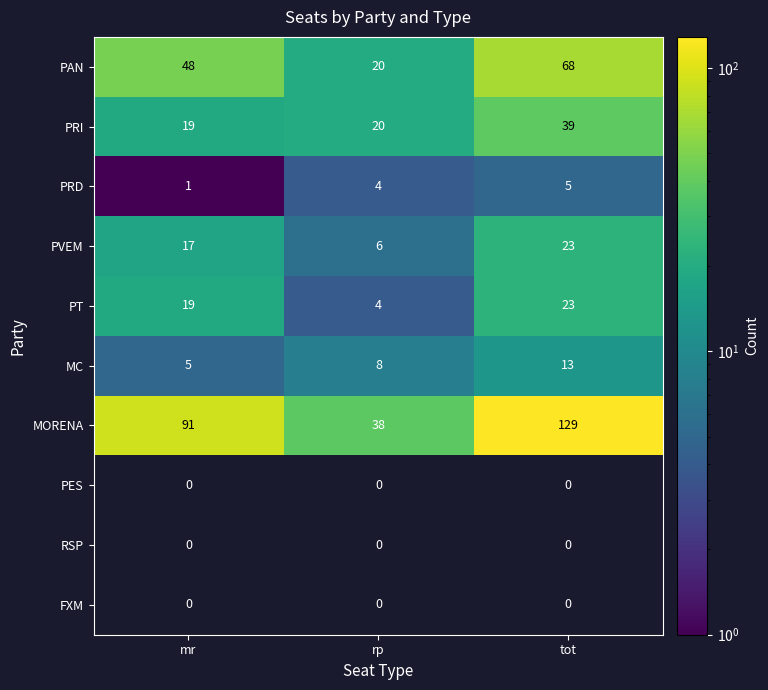

The PVEM series shows 17 at mr. True or false?

True